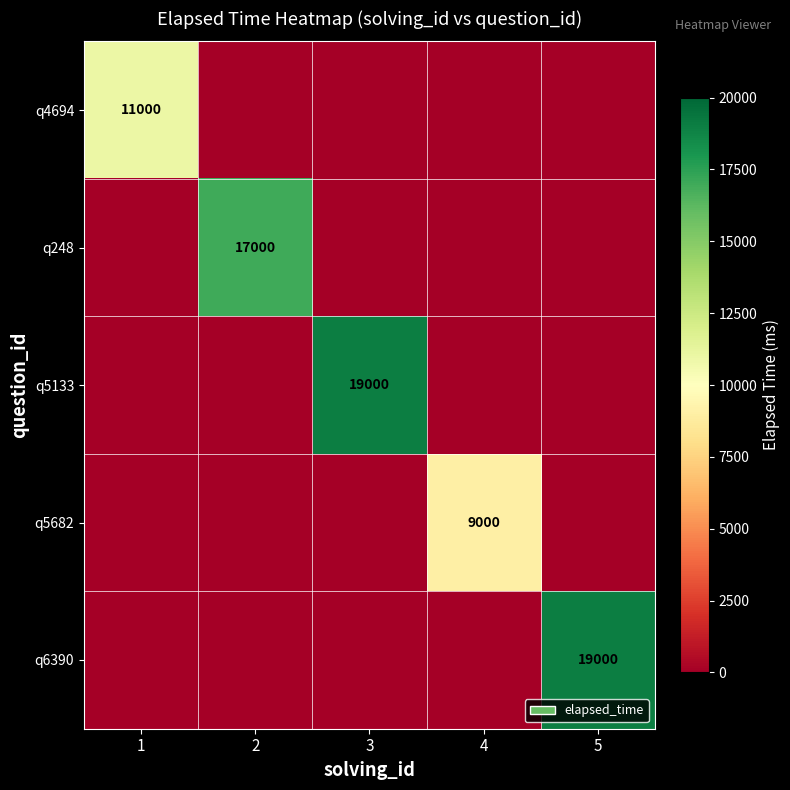

True or false: q5682 has a value of 9000 at 4.

True